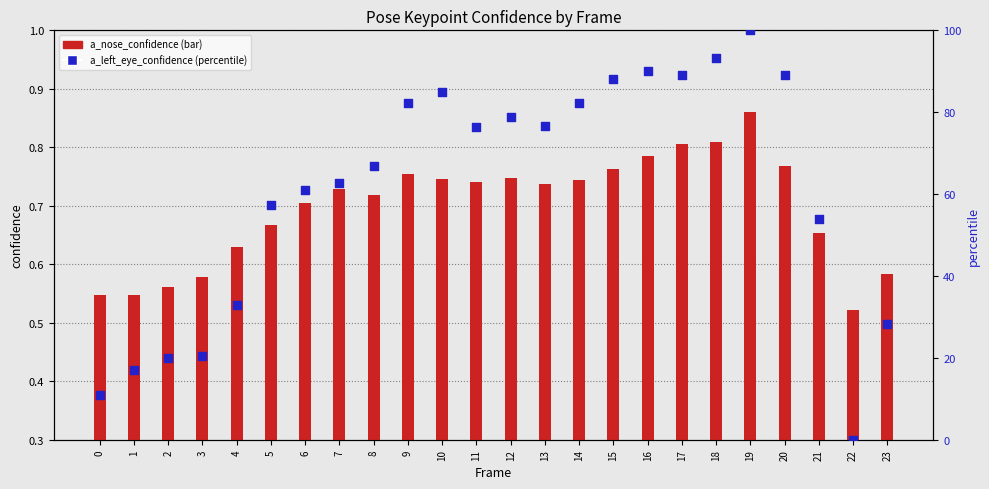

At which category is the sum across all series the highest?

19